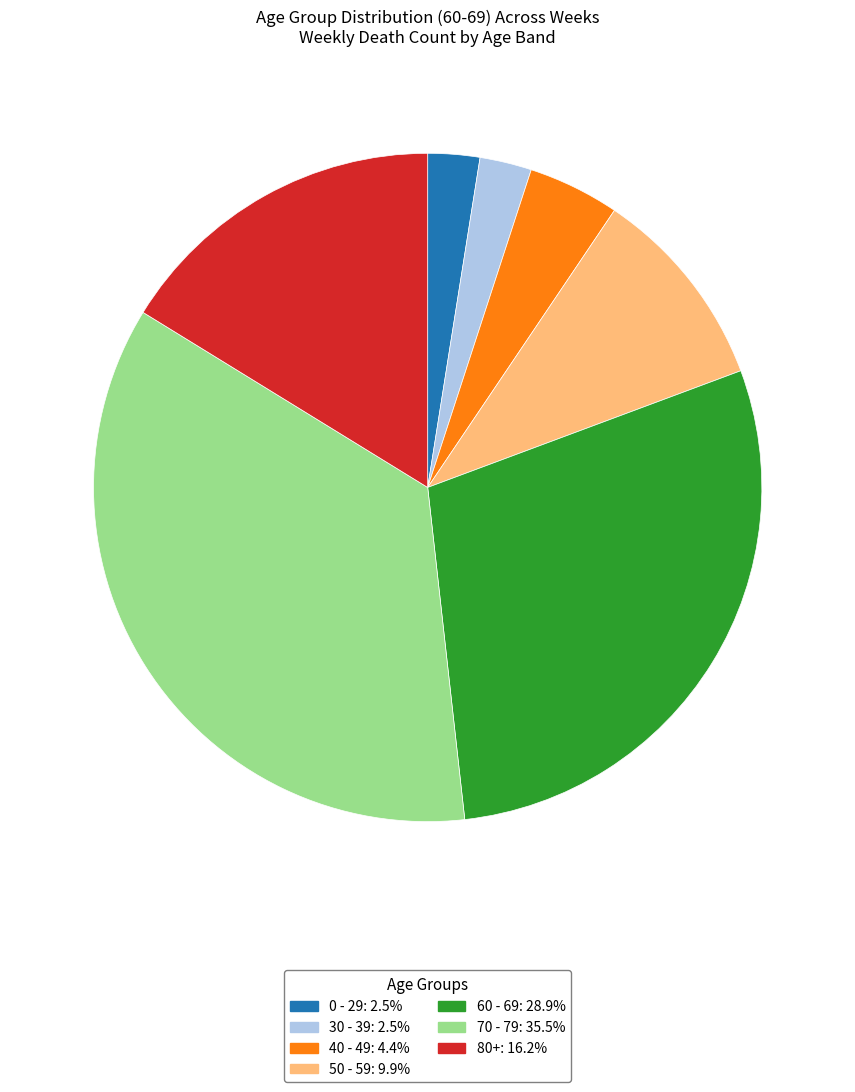

What is the ratio of the value at 70 - 79: 35.5% to the value at 40 - 49: 4.4%?

8.0